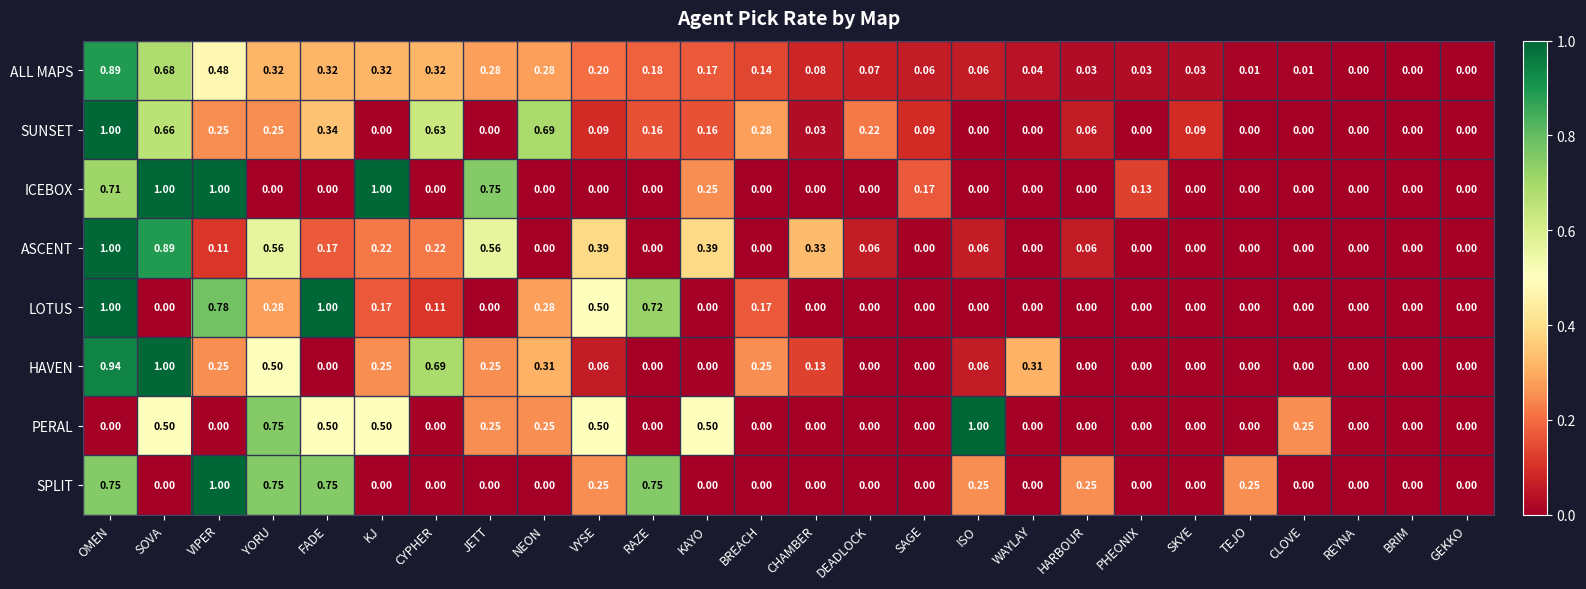

Is the value of PERAL at SAGE greater than the value of ASCENT at ISO?

No